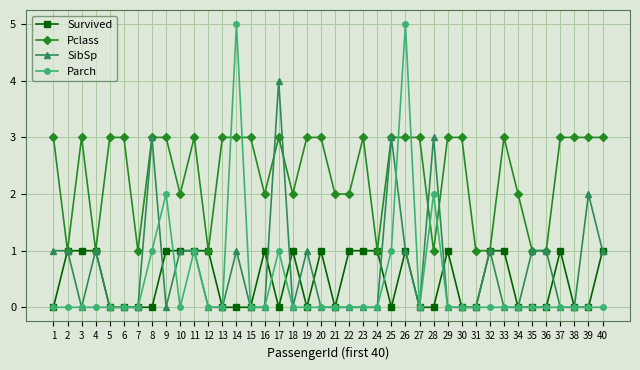

What is the greatest value displayed?

5